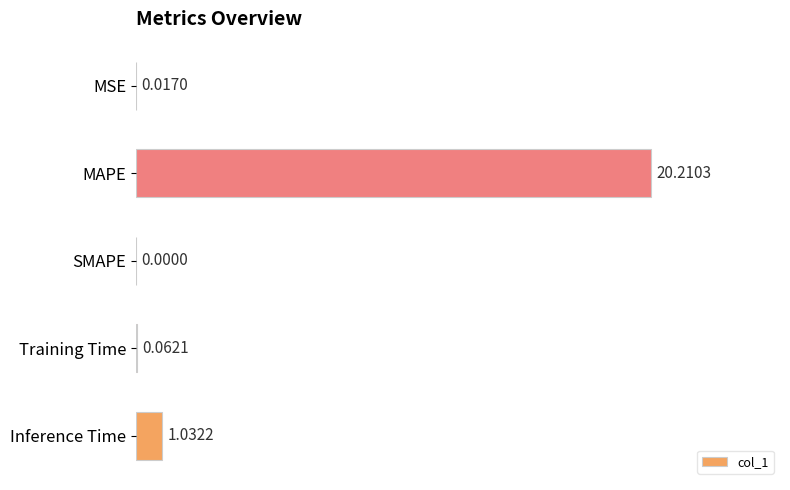

Which category has the highest value across all series?

MAPE